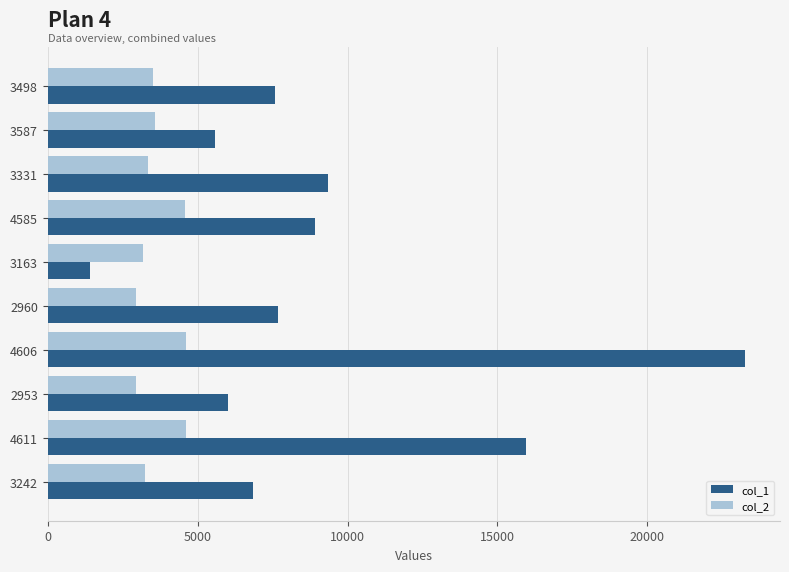

Rank the series by their average value, from highest to lowest.

col_1, col_2